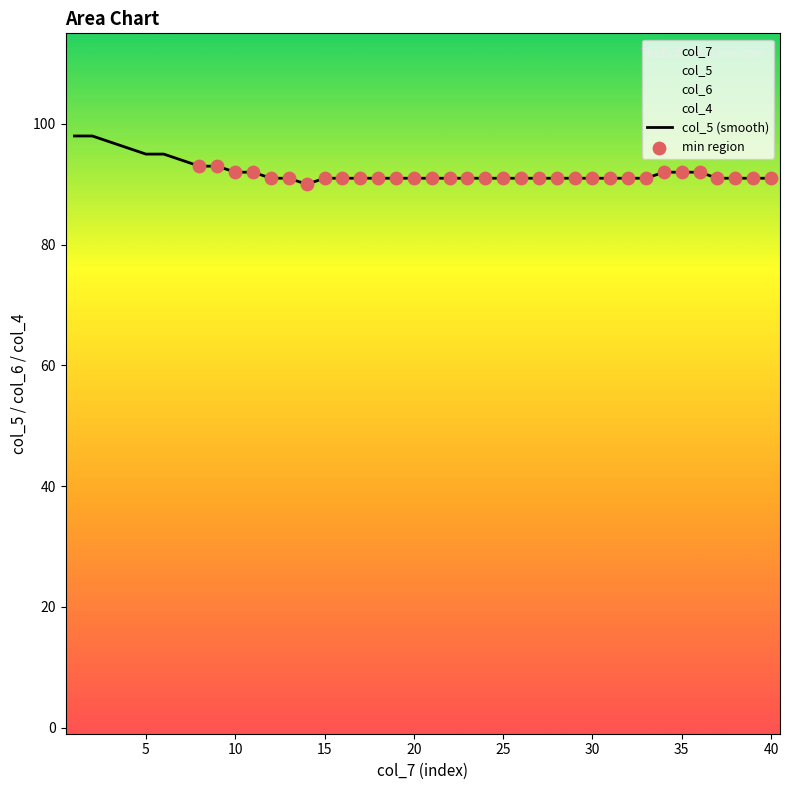

Which series has the largest Y range (max minus min)?

col_7